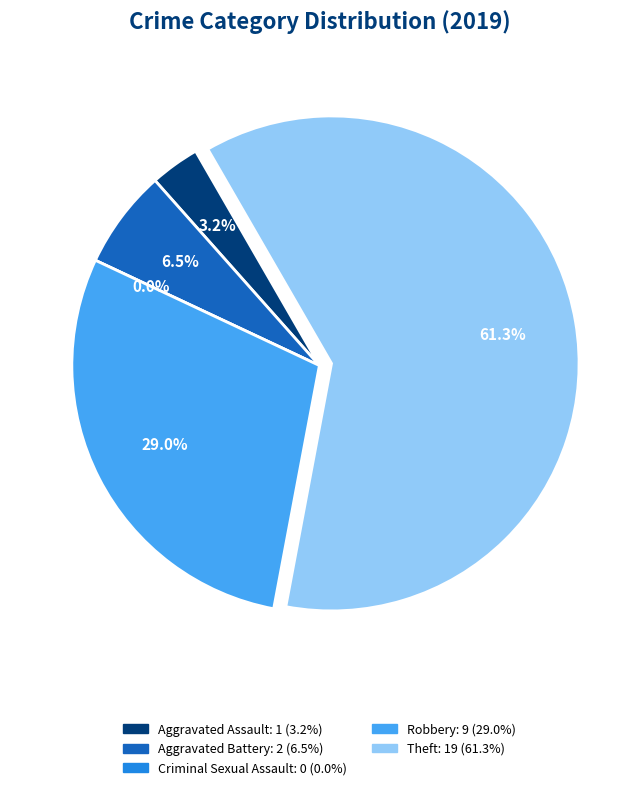

To the nearest percent, what percentage of the pie is Aggravated Assault?

3%